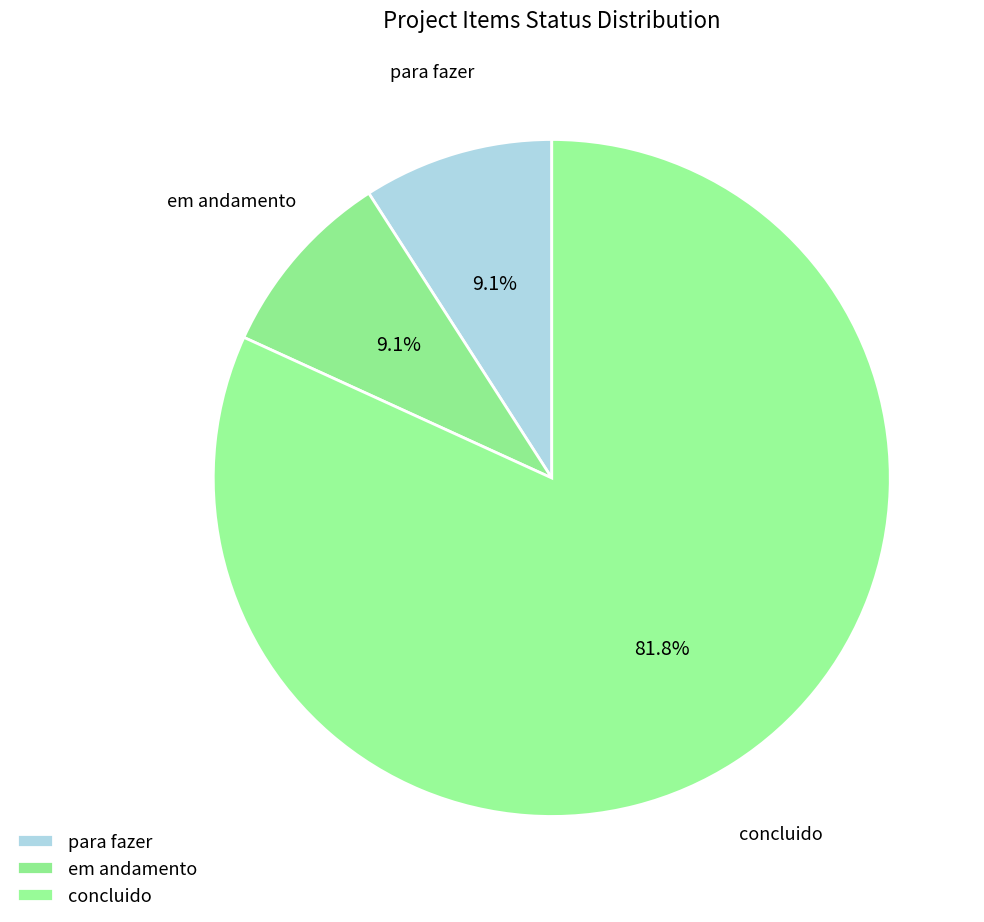

What is the ratio of the value at concluido to the value at para fazer?

9.0